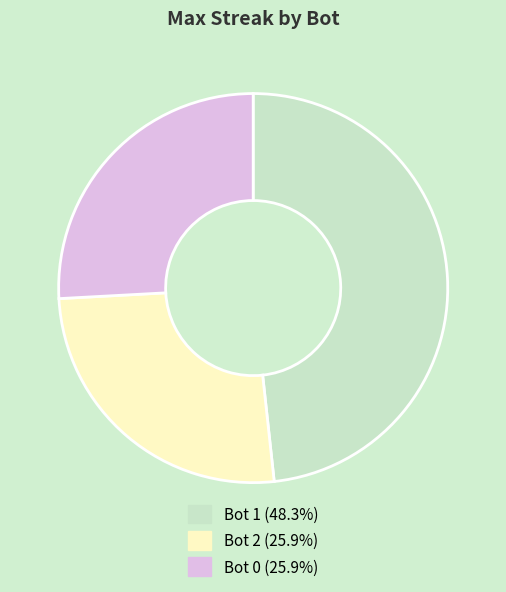

What is the ratio of the value at Bot 0 (25.9%) to the value at Bot 1 (48.3%)?

0.5